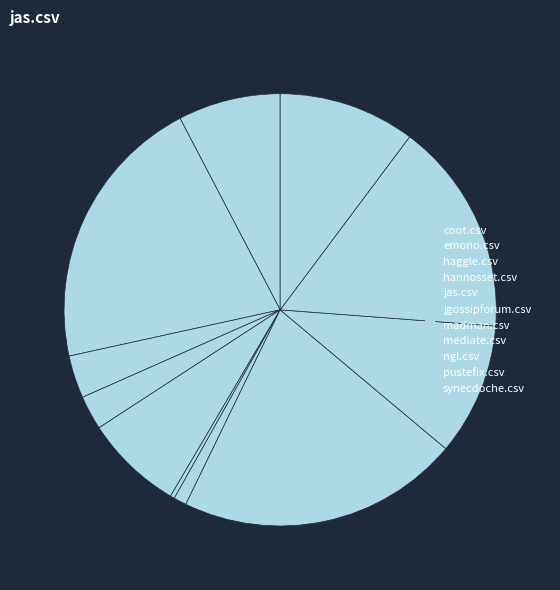

Is it true that synecdoche.csv is 10% of the pie?

True